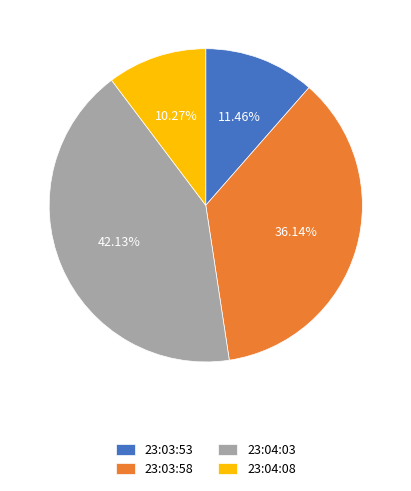

To the nearest percent, what is the difference between the largest and smallest slice percentages?

32%